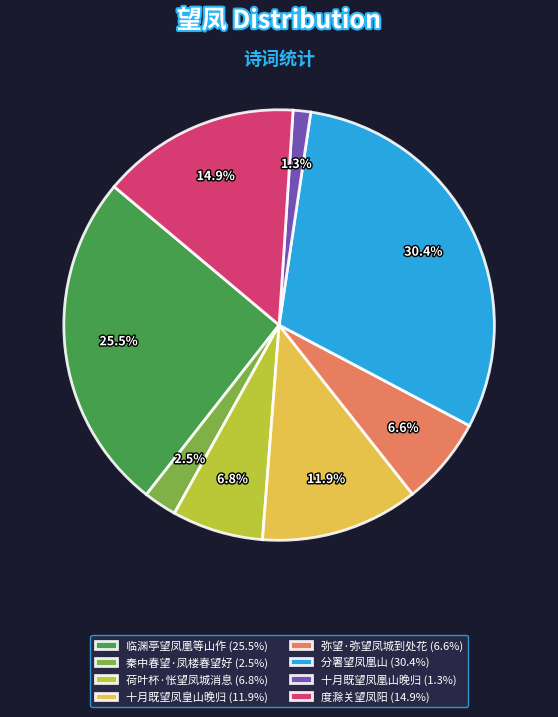

To the nearest percent, what is the difference between the largest and smallest slice percentages?

29%